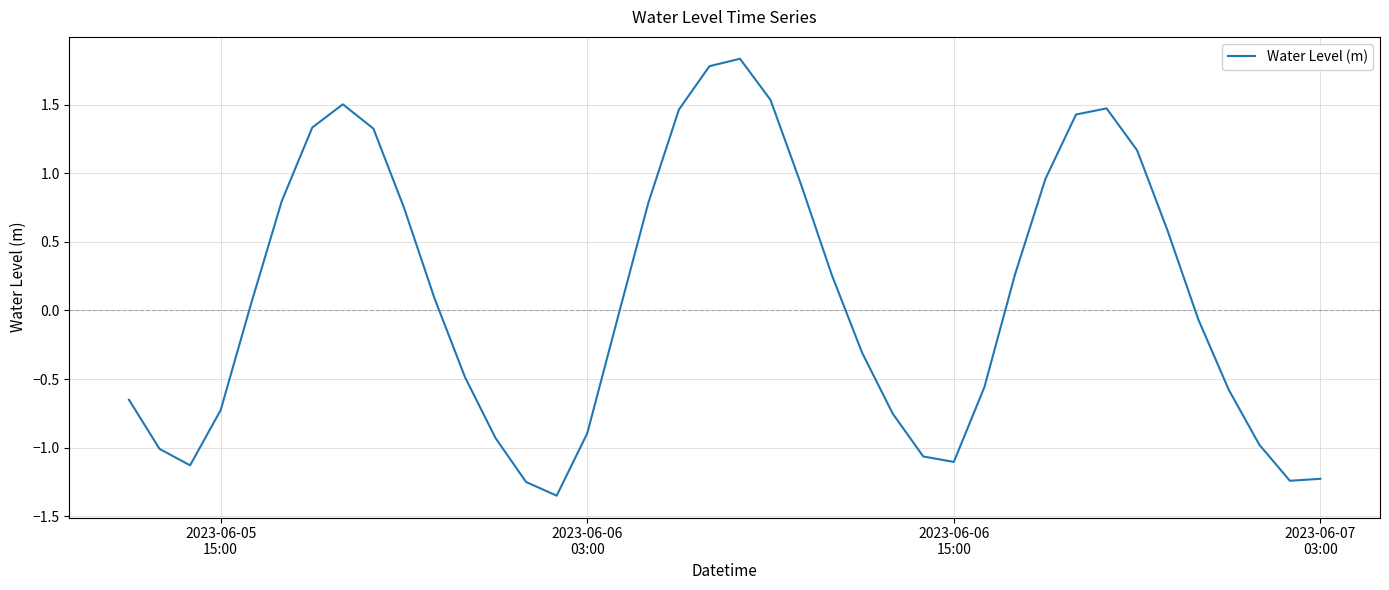

What is the difference between the maximum and minimum values?

3.2